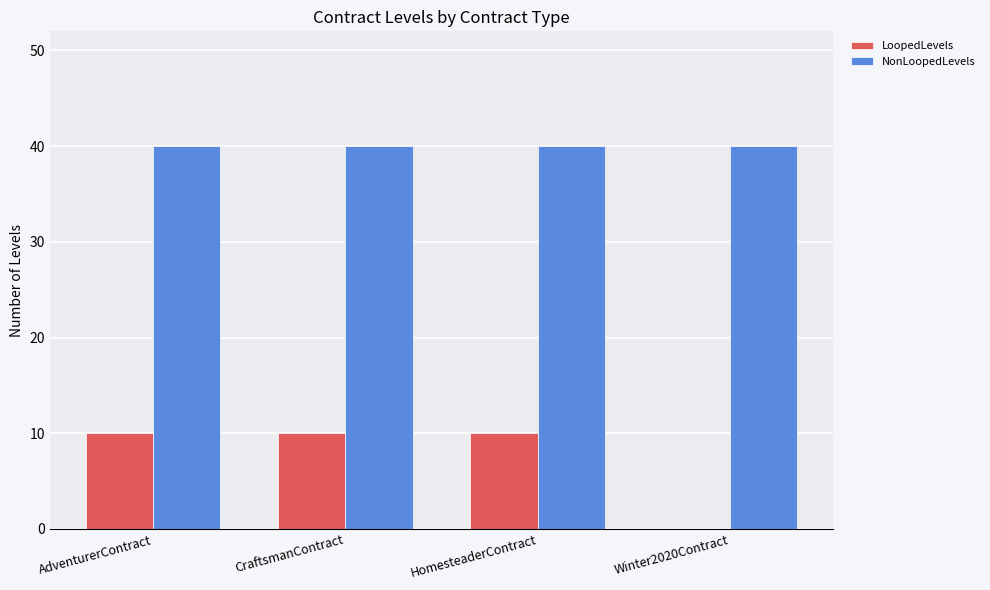

Is the value of LoopedLevels at CraftsmanContract greater than the value of NonLoopedLevels at Winter2020Contract?

No